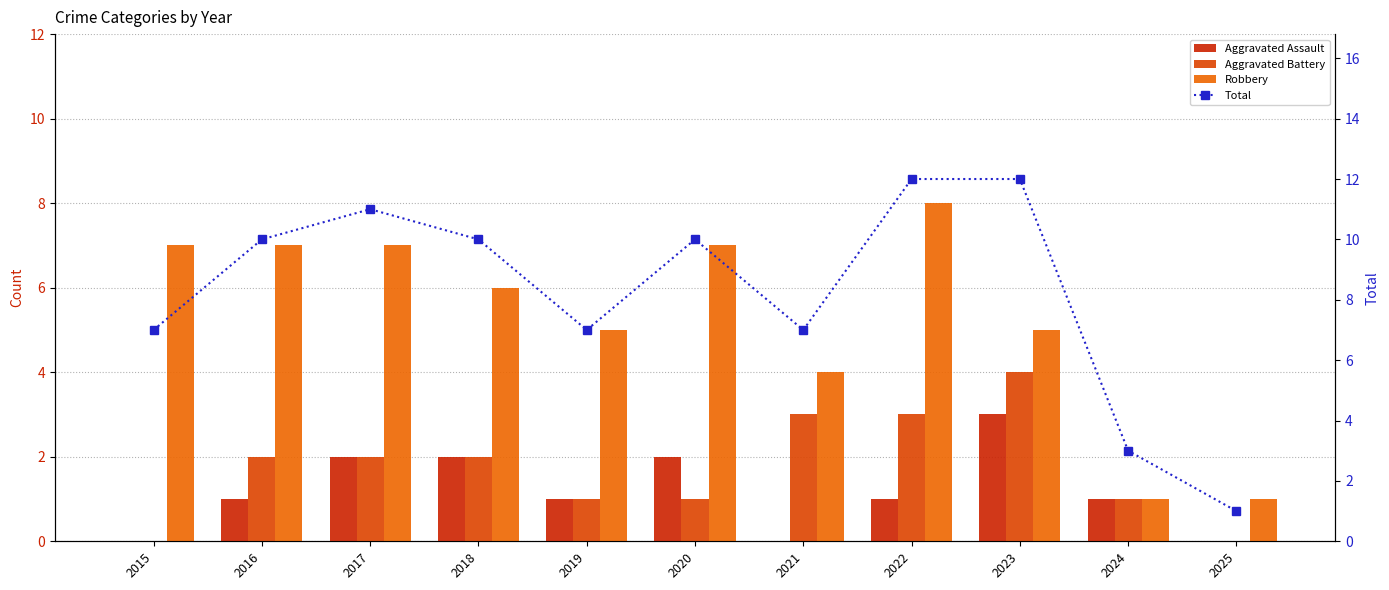

Rank the series at 2017 from highest to lowest value.

Total, Robbery, Aggravated Assault, Aggravated Battery